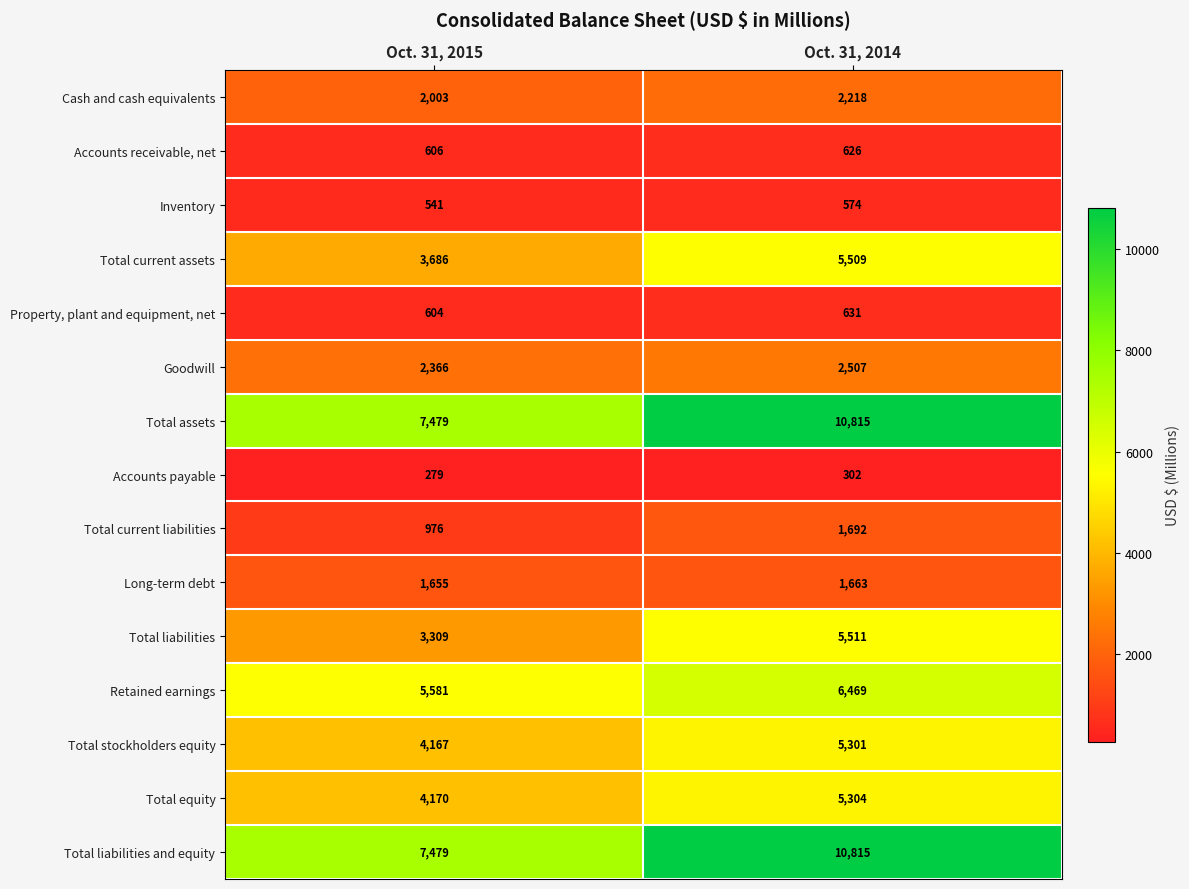

How many data points does each series have?

2